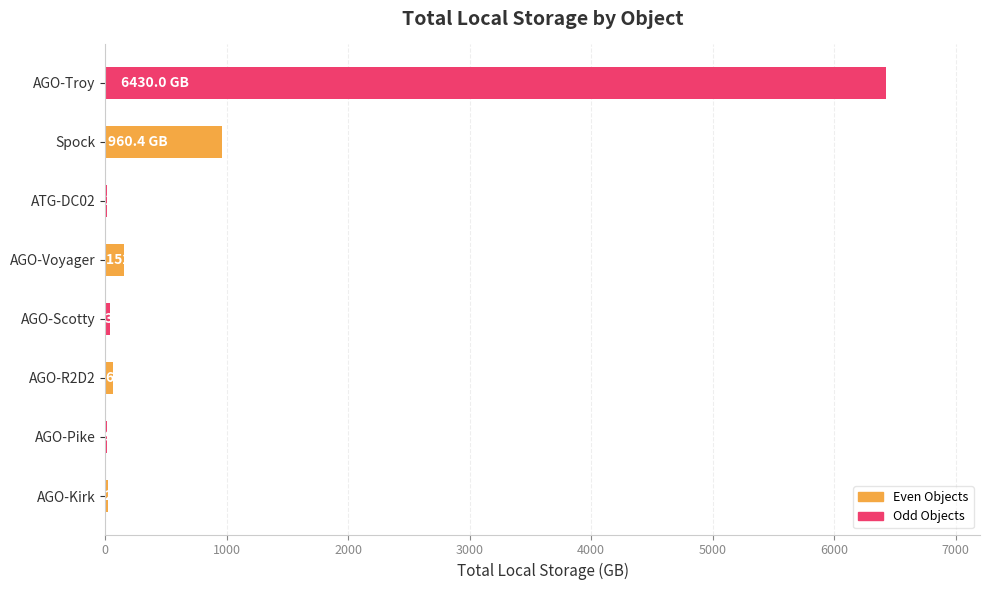

What is the sum of all values?

7694.1